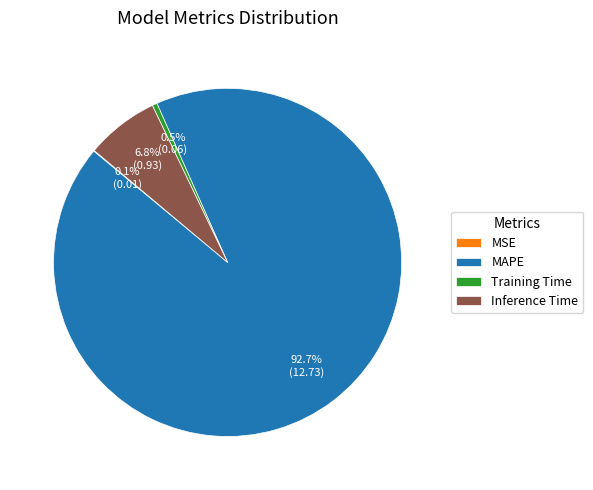

Which slice is the largest?

MAPE